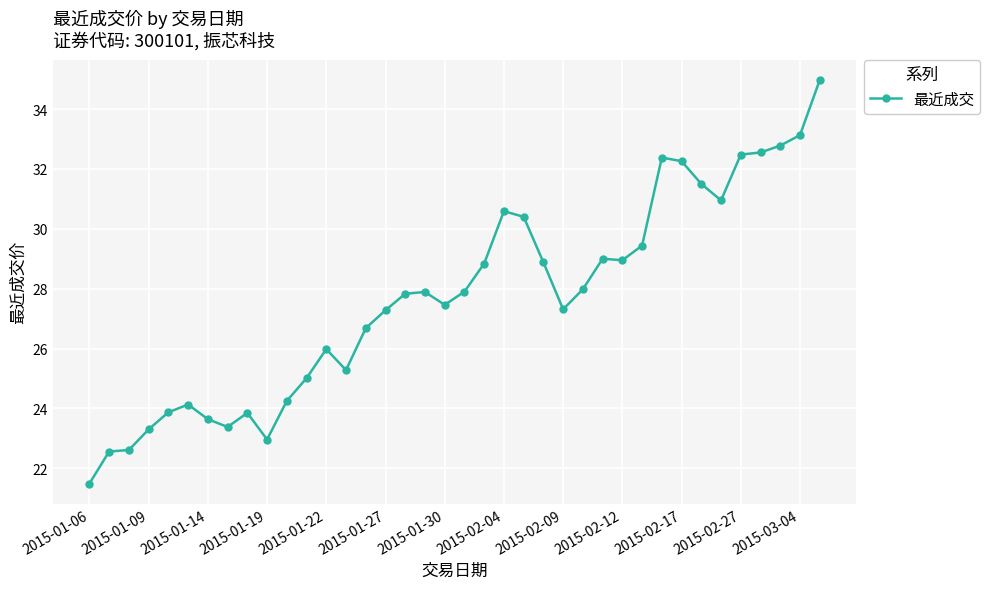

What is the maximum value shown in the chart?

35.0